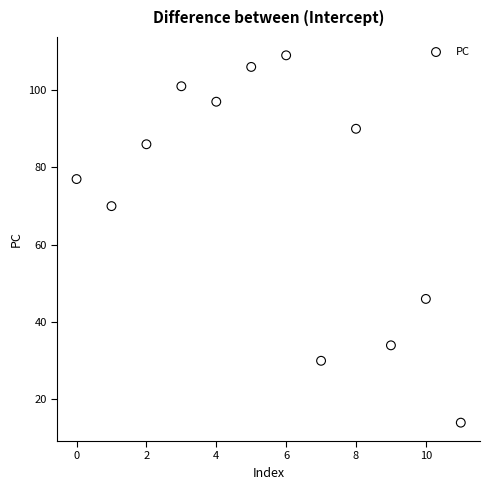

What is the range of Y values (max minus min)?

95